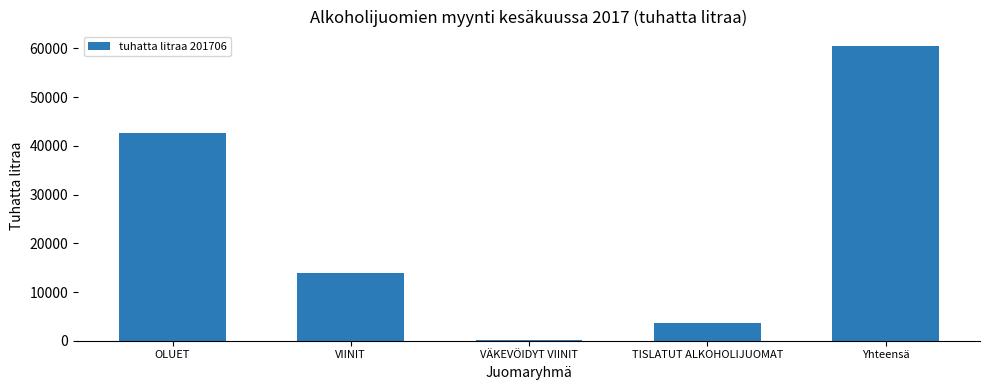

Rank the categories by value from lowest to highest.

VÄKEVÖIDYT VIINIT, TISLATUT ALKOHOLIJUOMAT, VIINIT, OLUET, Yhteensä